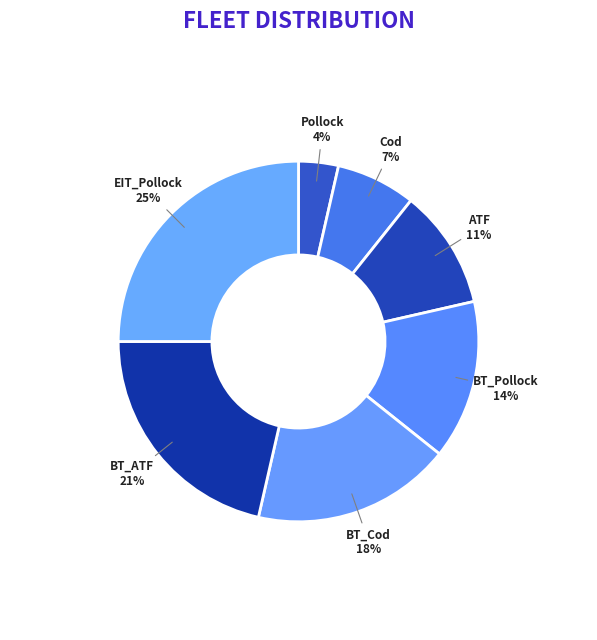

What is the largest slice in the pie chart?

EIT_Pollock